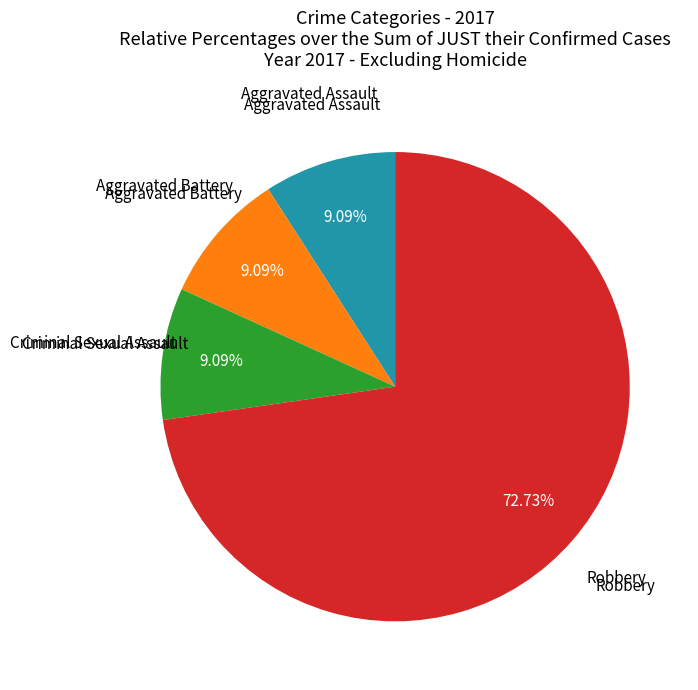

Does any single category account for the majority?

Yes